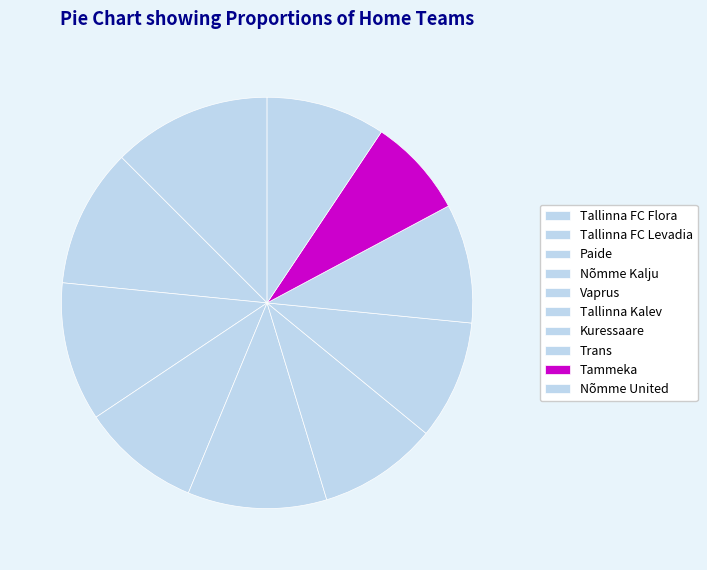

What percentage do Kuressaare and Tallinna Kalev together represent?

18.8%